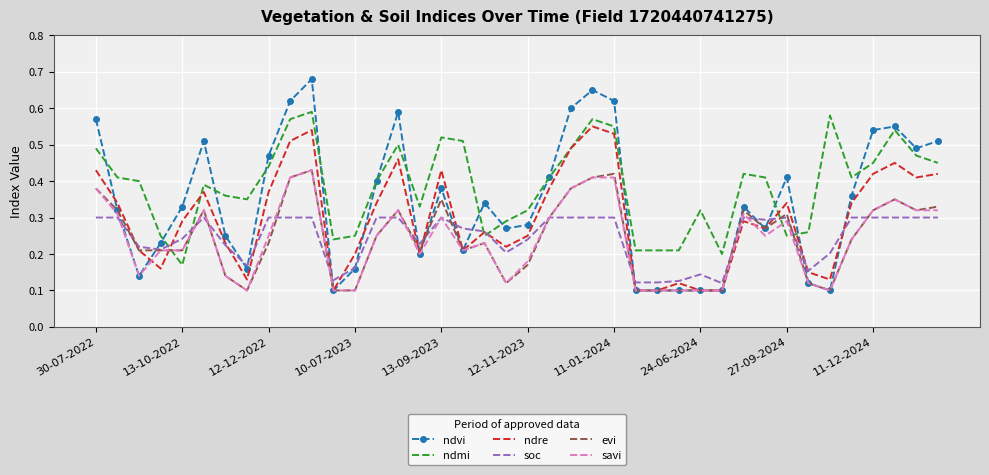

After their last crossing, which series has the higher values: evi or ndmi?

ndmi